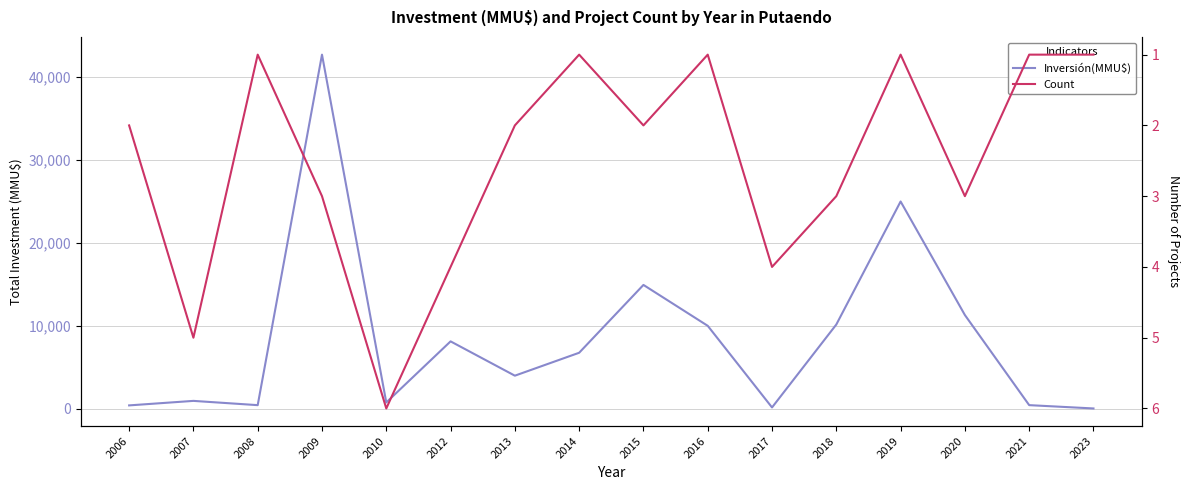

Where is the first local minimum for Count?

2008